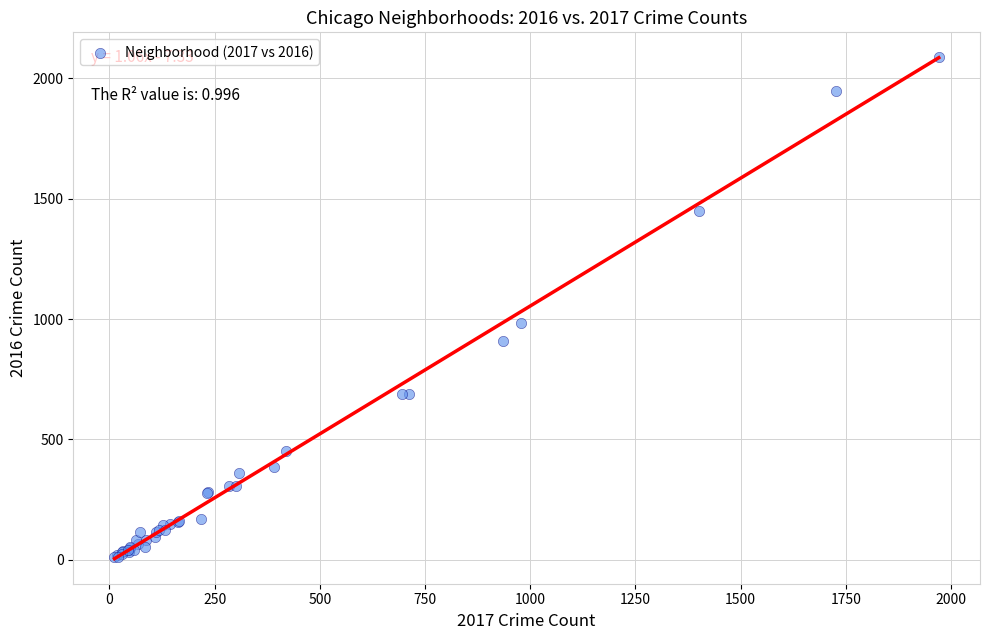

What Y value in the scatter plot is closest to 1048?

983